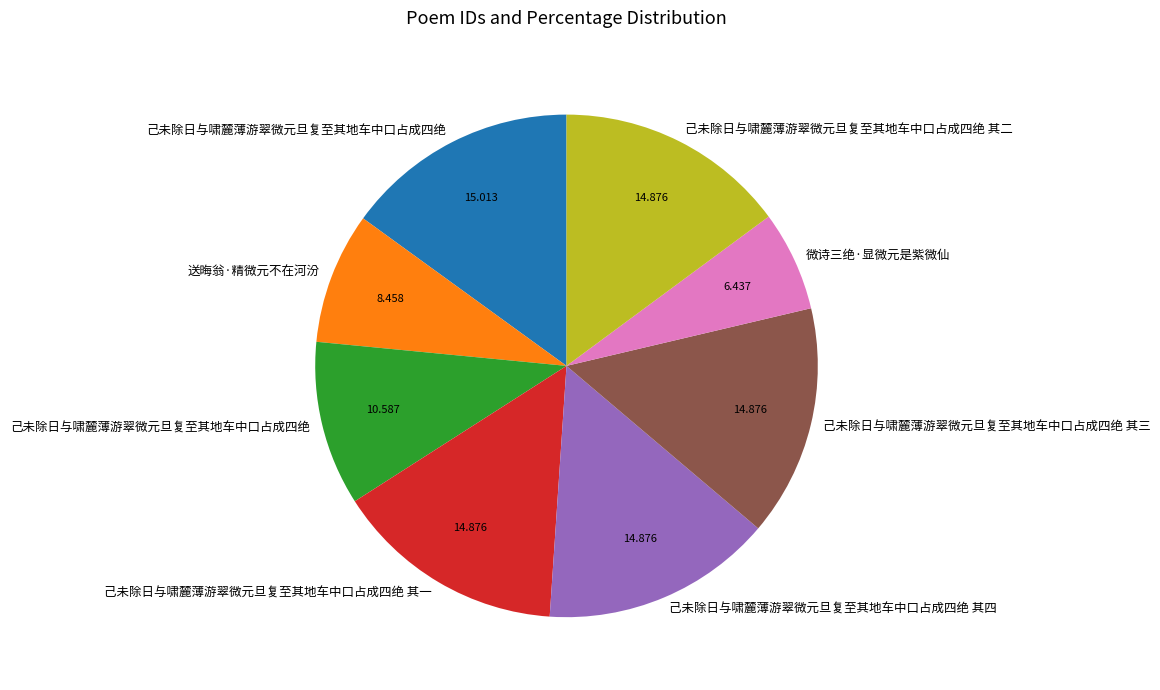

Does any single category account for the majority?

No